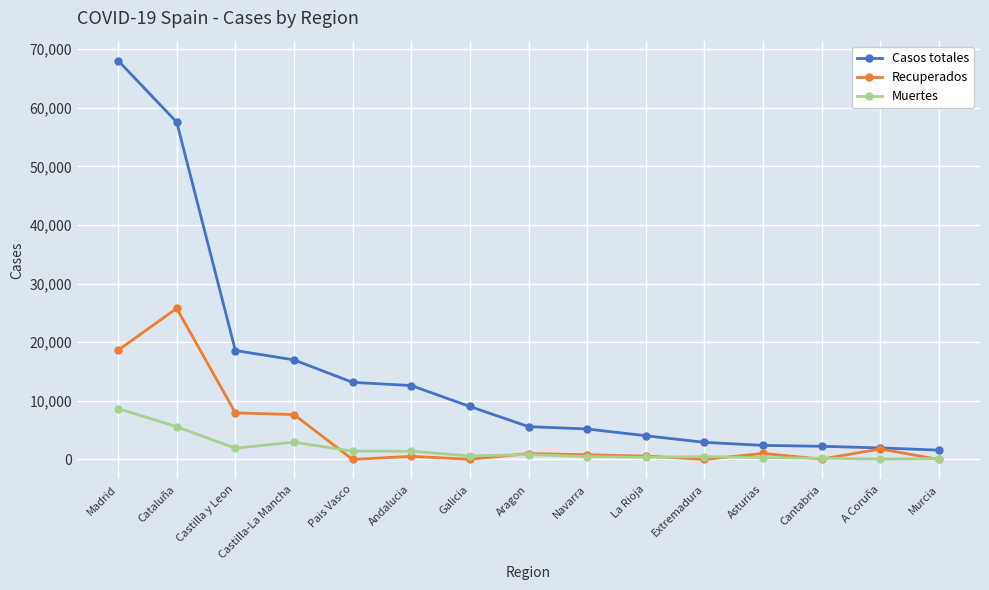

What is the value of the Recuperados point at the 2nd from the left?

25783